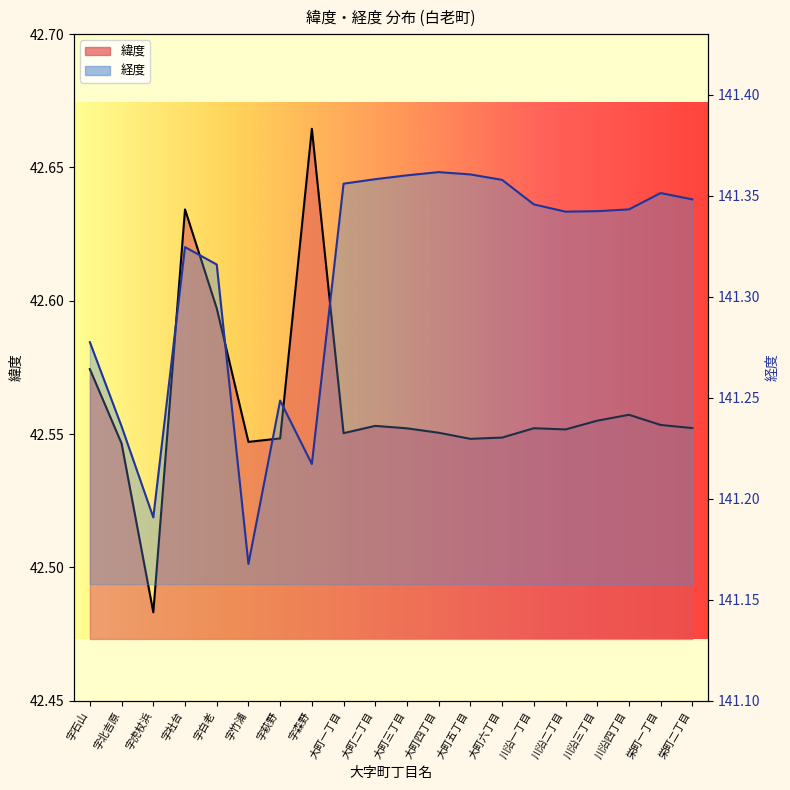

What is the value of the 経度 point at the 20th from the left?

141.3